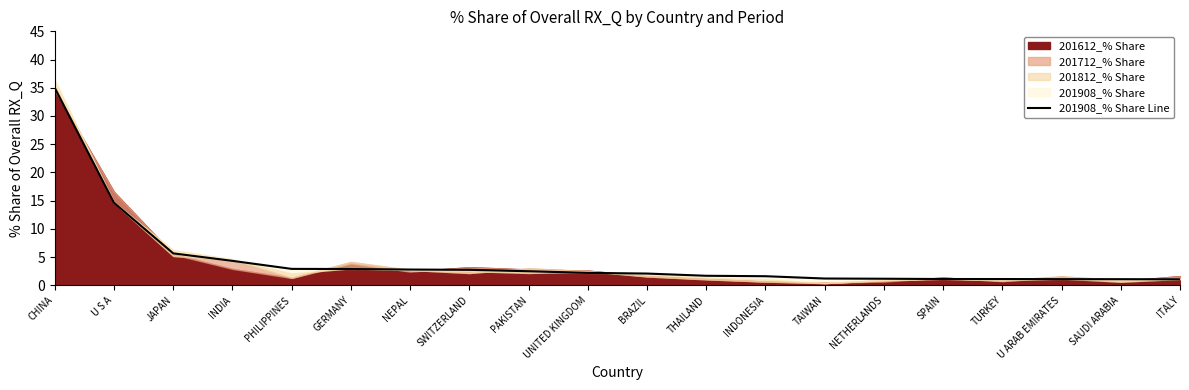

True or false: the data has more than 2 interior local peaks.

False